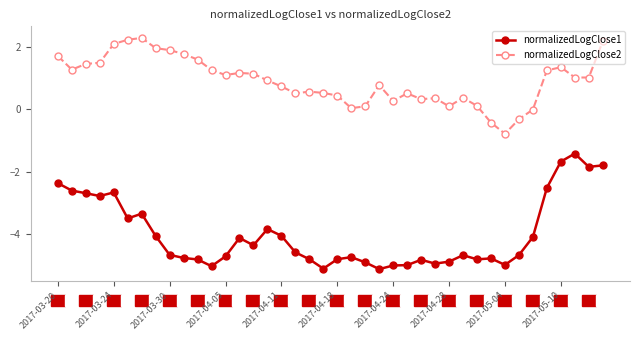

Rank the series by their average value, from lowest to highest.

normalizedLogClose1, normalizedLogClose2